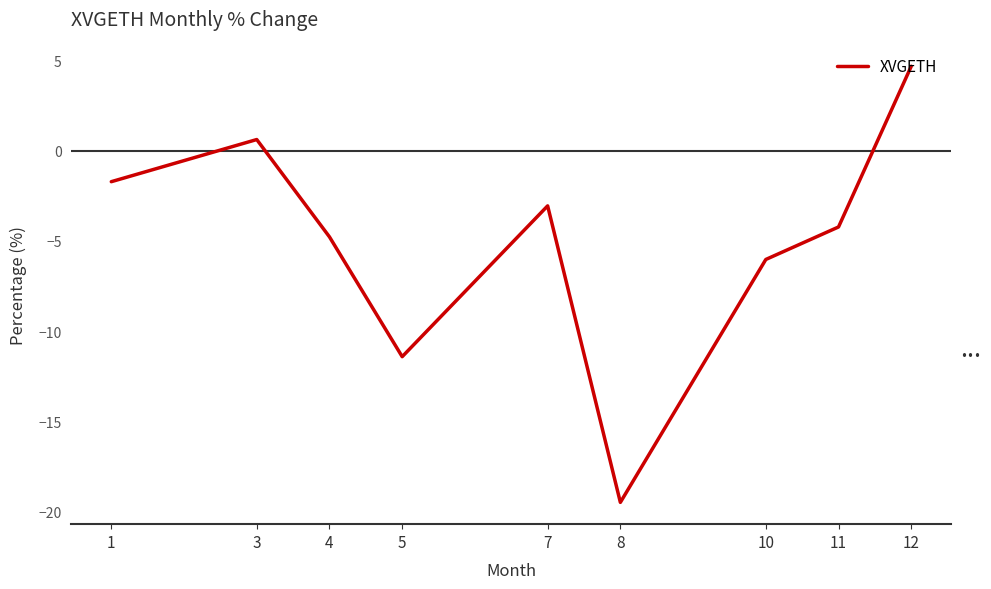

What is the minimum value shown in the chart?

-19.5